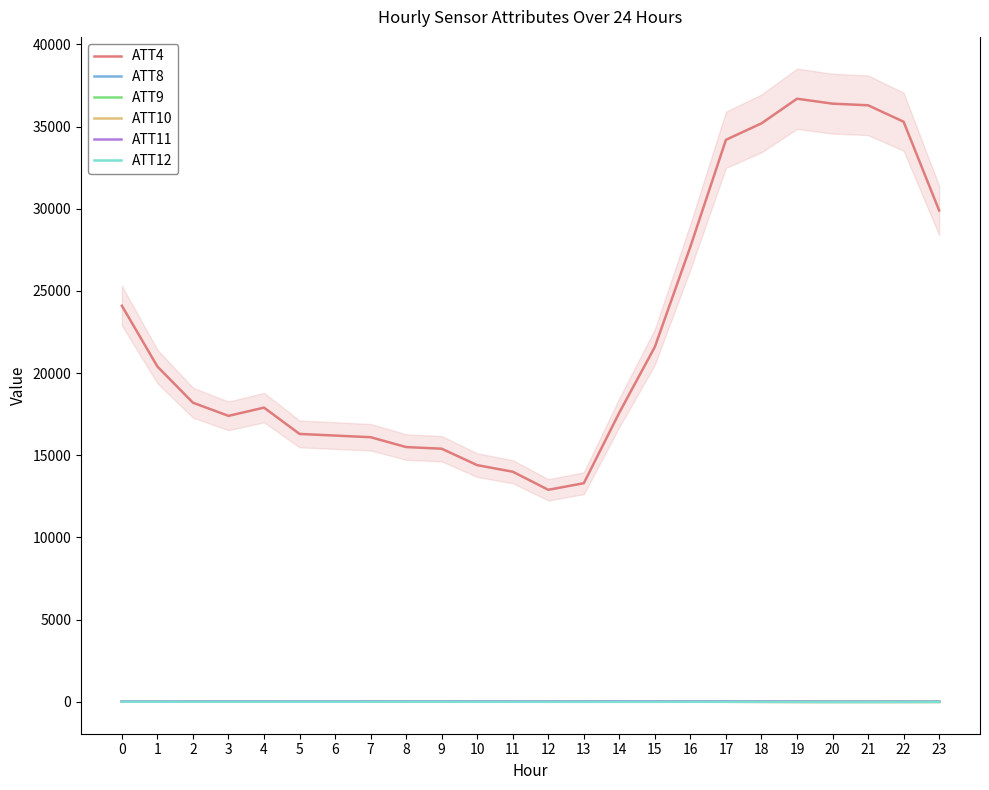

How many values in ATT12 are above zero?

10